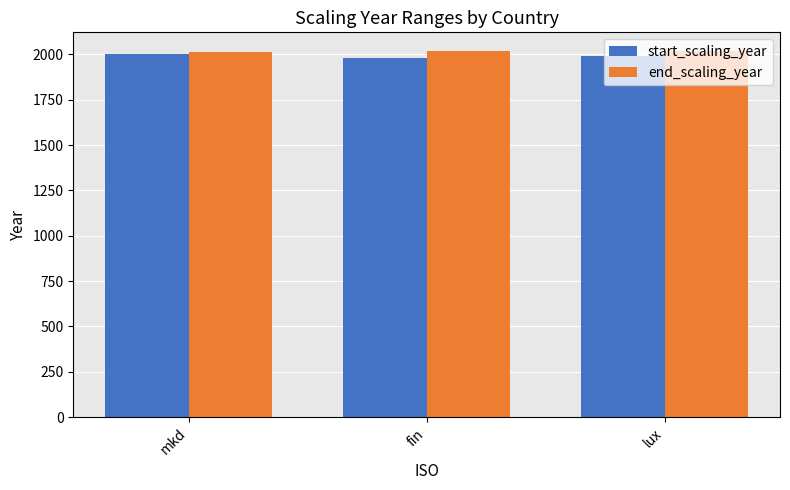

At how many categories does at least one series exceed 1995?

3